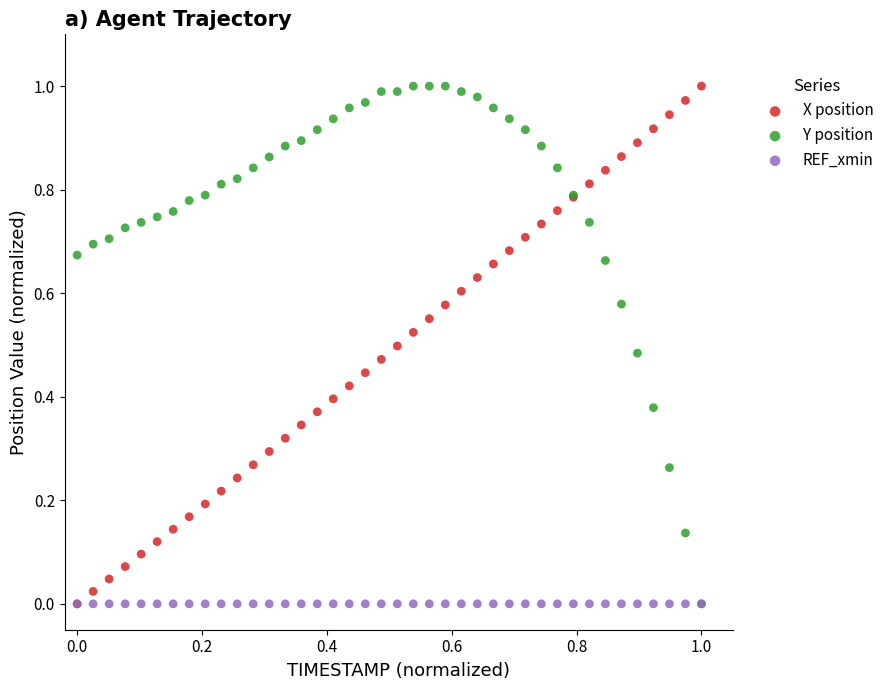

What are all the series names shown in the legend?

X position, Y position, REF_xmin